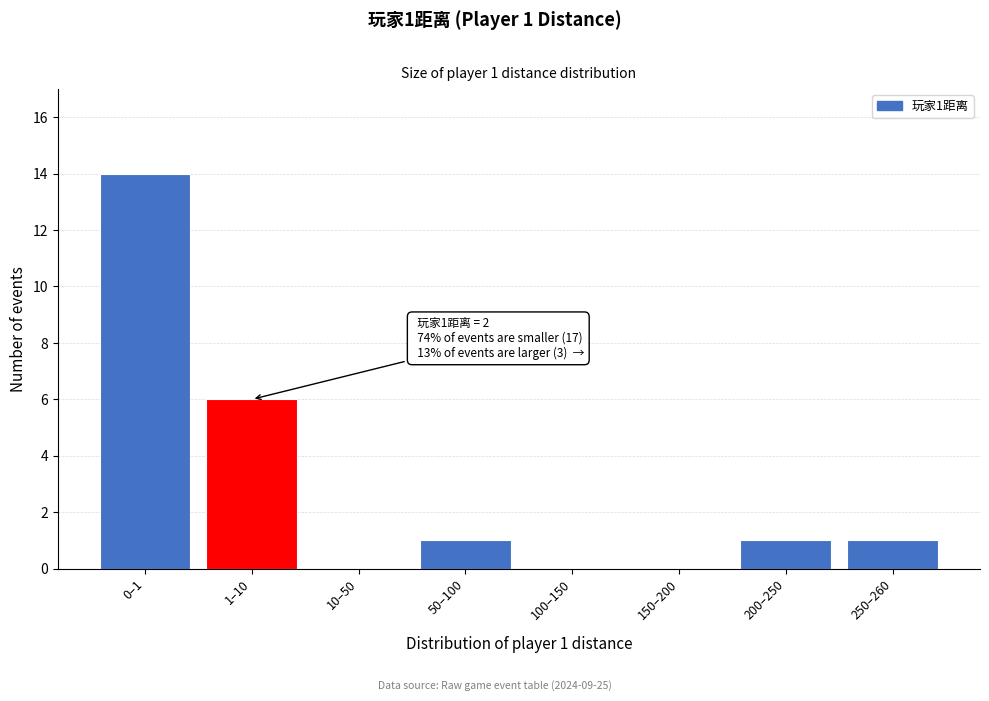

Reading left to right, transcribe all the data shown in this chart.

0–1=14	1–10=6	10–50=0	50–100=1	100–150=0	150–200=0	200–250=1	250–260=1